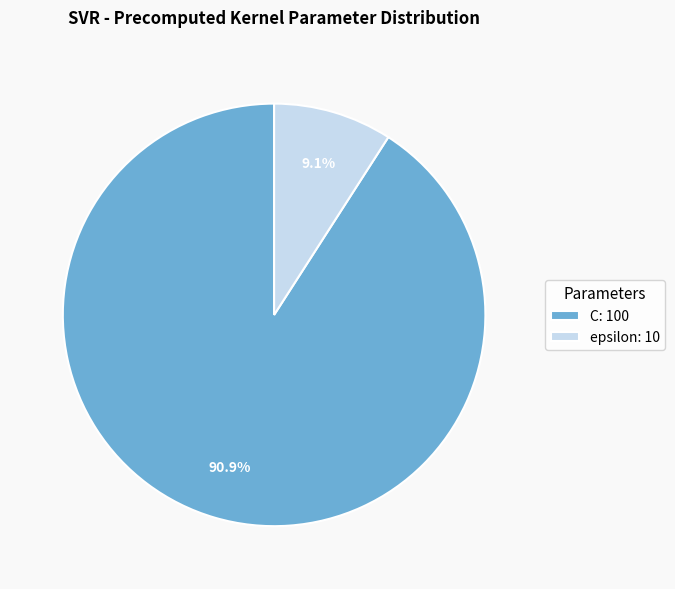

How many segments does this pie chart have?

2